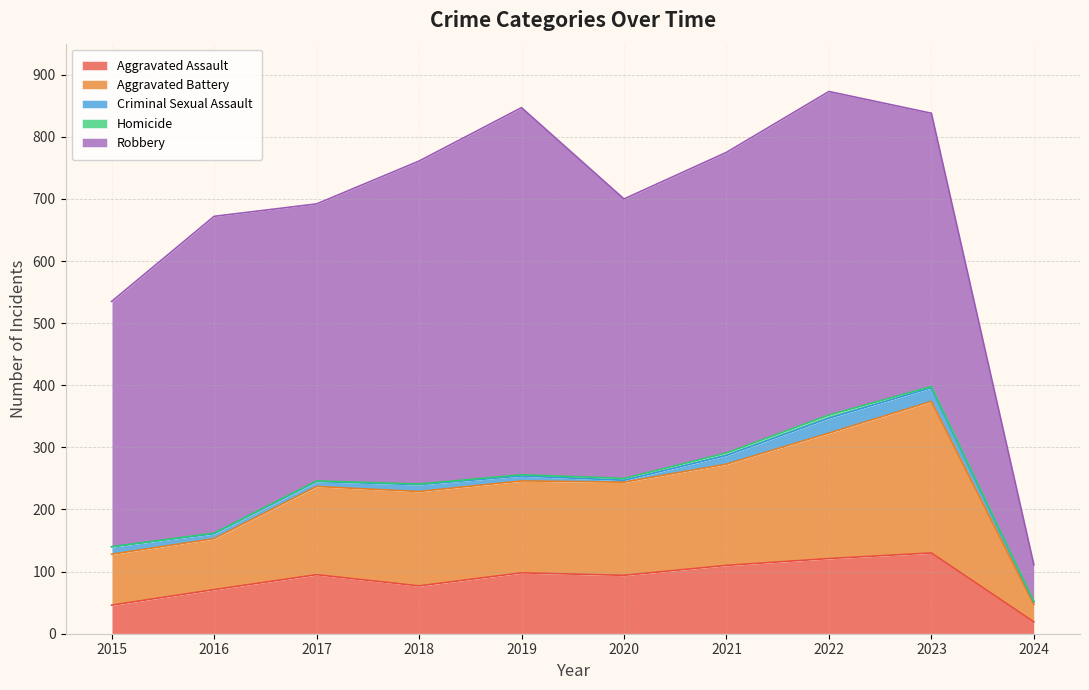

What is the sum of all Aggravated Battery values?

1393